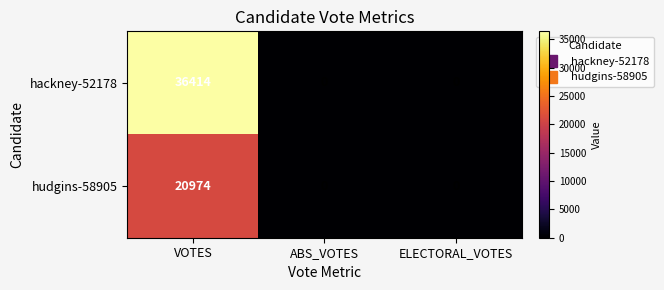

How many data points does each series have?

3